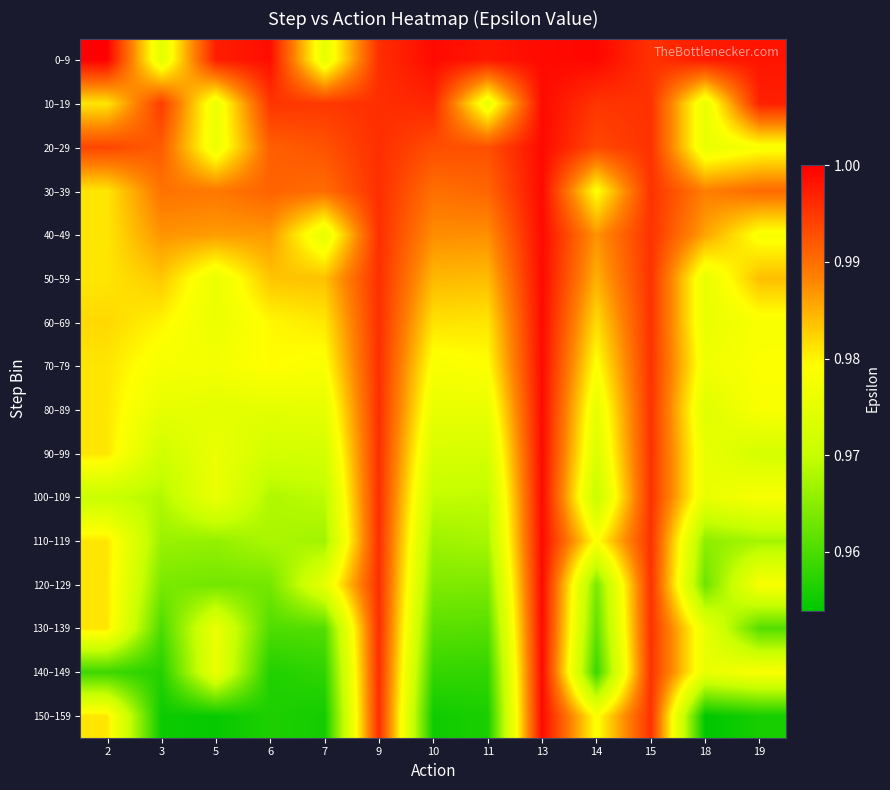

List the series in order of their peak value, highest first.

0–9, 10–19, 20–29, 30–39, 40–49, 50–59, 60–69, 70–79, 80–89, 90–99, 100–109, 110–119, 120–129, 130–139, 140–149, 150–159